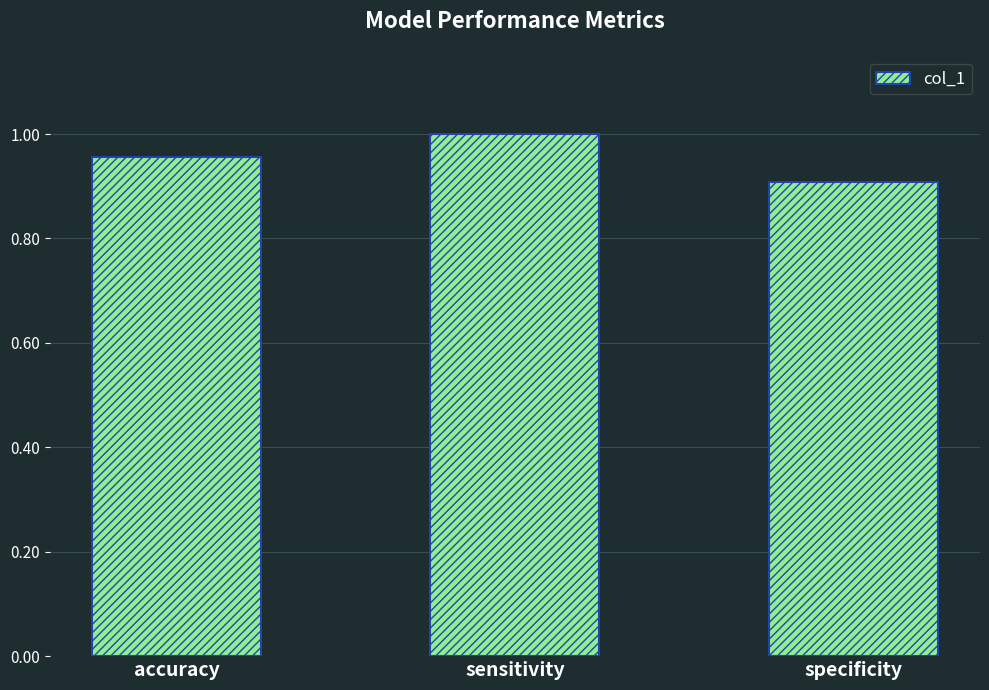

Rank the categories by value from highest to lowest.

sensitivity, accuracy, specificity